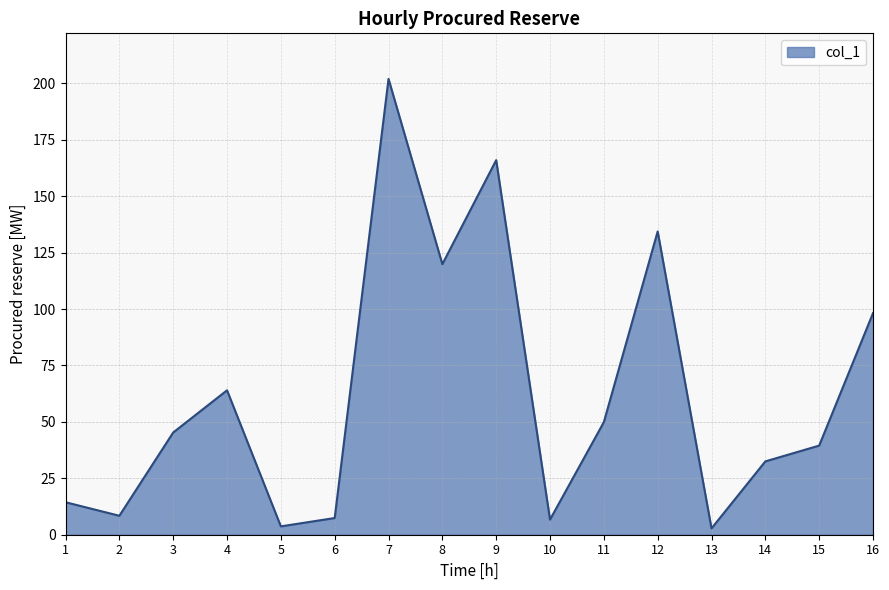

Is it true that the value at 3 is 45.3?

True